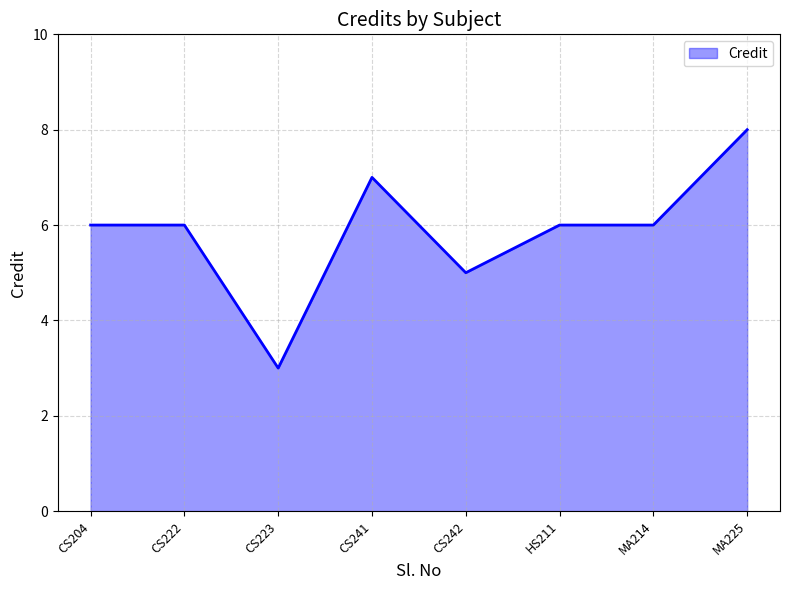

What is the ratio of the value at HS211 to the value at CS223?

2.0